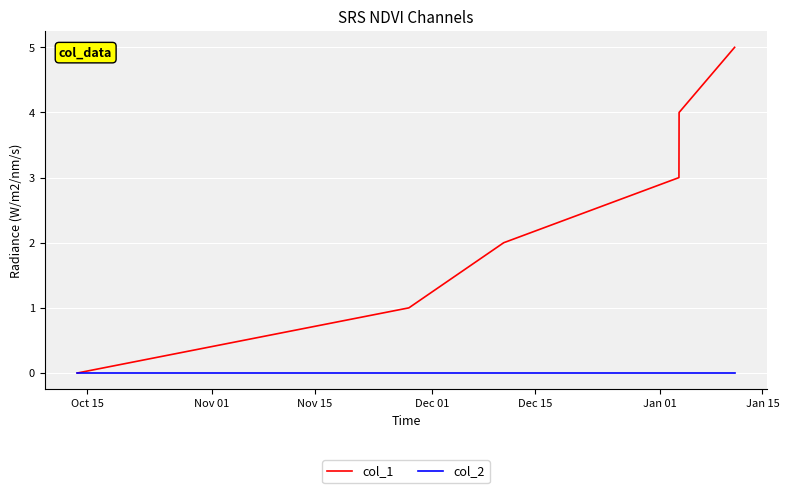

Which series has the largest range (max minus min)?

col_1